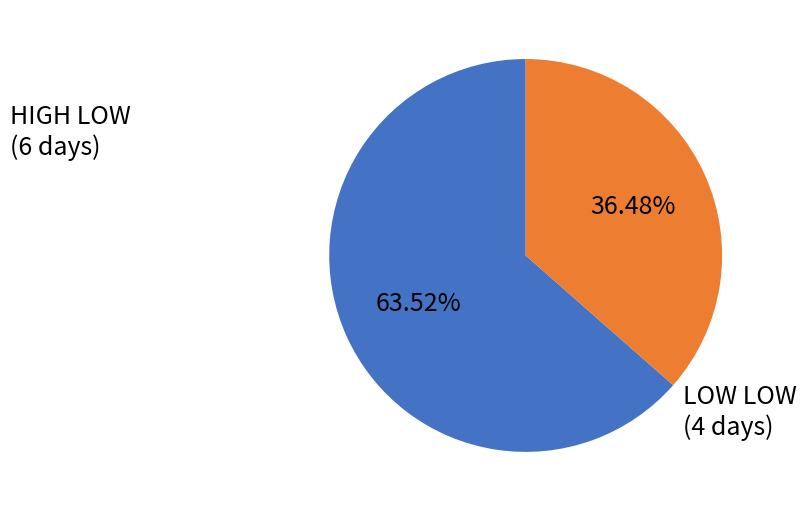

What is the ratio of the value at LOW LOW (4 days) to the value at HIGH LOW (6 days)?

0.6